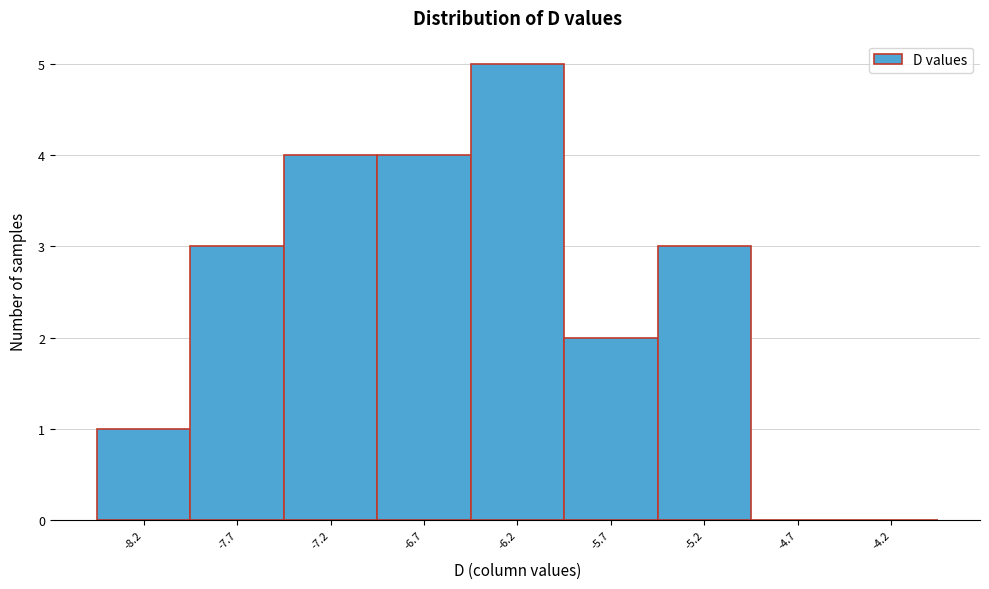

Reading right to left, list all the values displayed in this chart.

-4.2=0	-4.7=0	-5.2=3	-5.7=2	-6.2=5	-6.7=4	-7.2=4	-7.7=3	-8.2=1